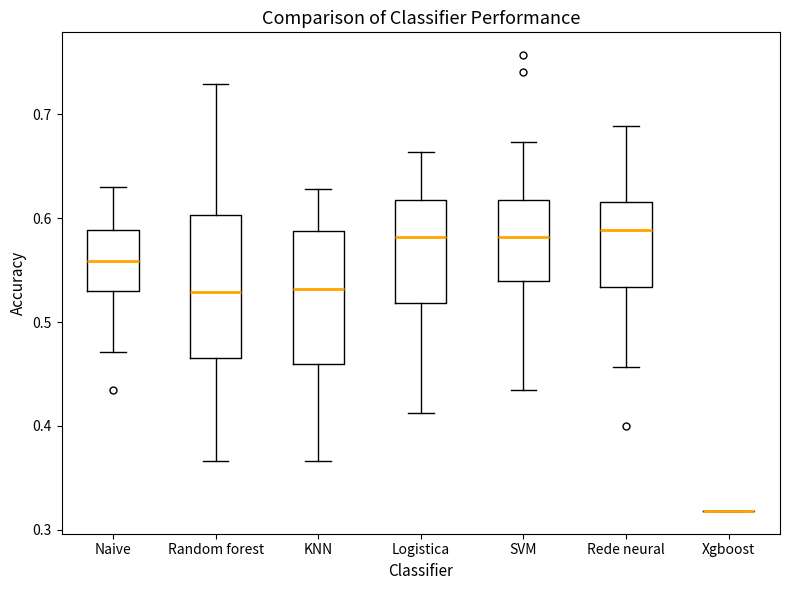

Reading left to right, read every box against the y-axis: the position of its median line, the range the box covers, and the ends of its whiskers. The values are not printed on the chart, so give them approximately, as read against the axis.

Naive: median 0.56, box 0.53 to 0.59, whiskers 0.47 to 0.63
Random forest: median 0.53, box 0.47 to 0.60, whiskers 0.37 to 0.73
KNN: median 0.53, box 0.46 to 0.59, whiskers 0.37 to 0.63
Logistica: median 0.58, box 0.52 to 0.62, whiskers 0.41 to 0.66
SVM: median 0.58, box 0.54 to 0.62, whiskers 0.43 to 0.67
Rede neural: median 0.59, box 0.53 to 0.62, whiskers 0.46 to 0.69
Xgboost: box collapsed to a line at 0.32, whiskers 0.32 to 0.32